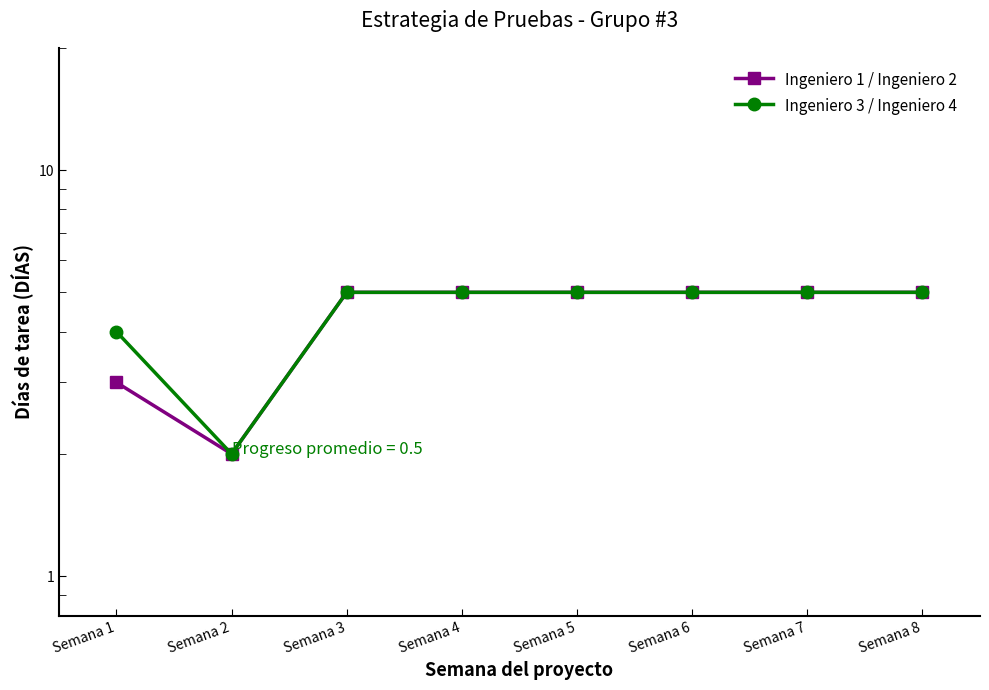

Where is Ingeniero 3 / Ingeniero 4 nearest to the value 3?

Semana 1